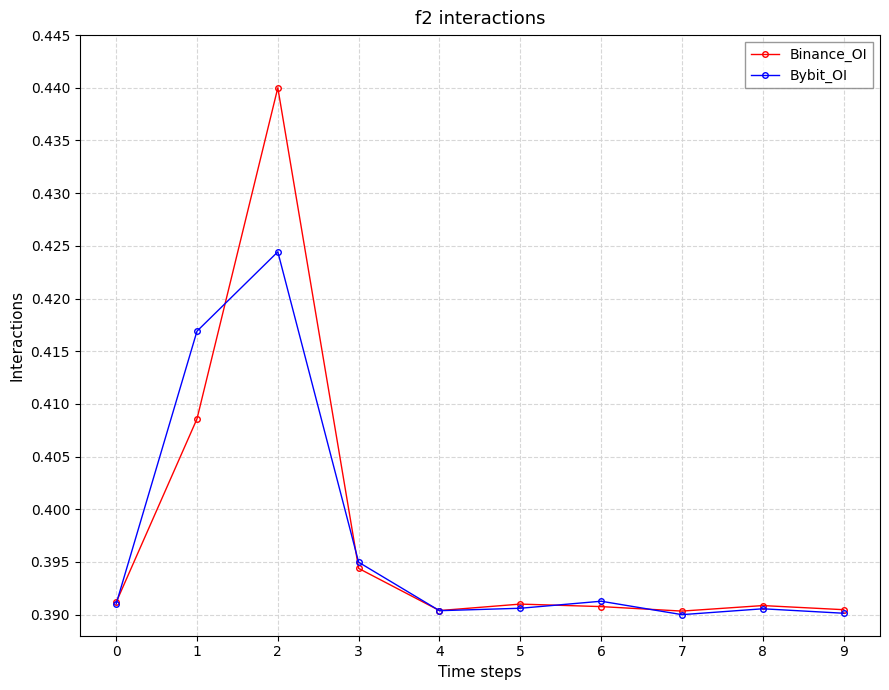

At how many categories does at least one series exceed 0?

10